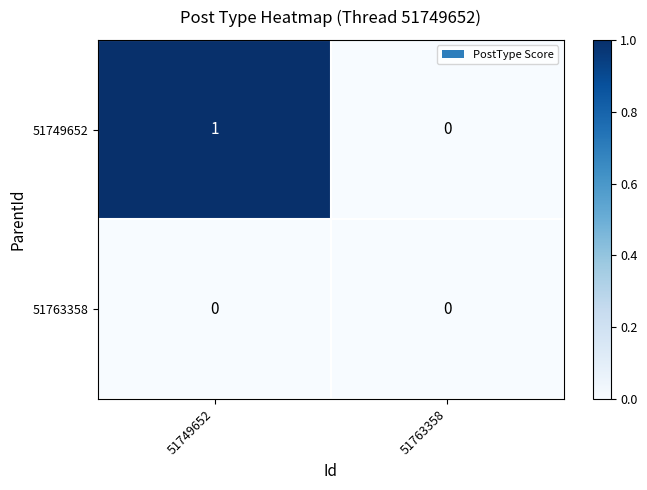

Which series has the largest total across all categories?

51749652